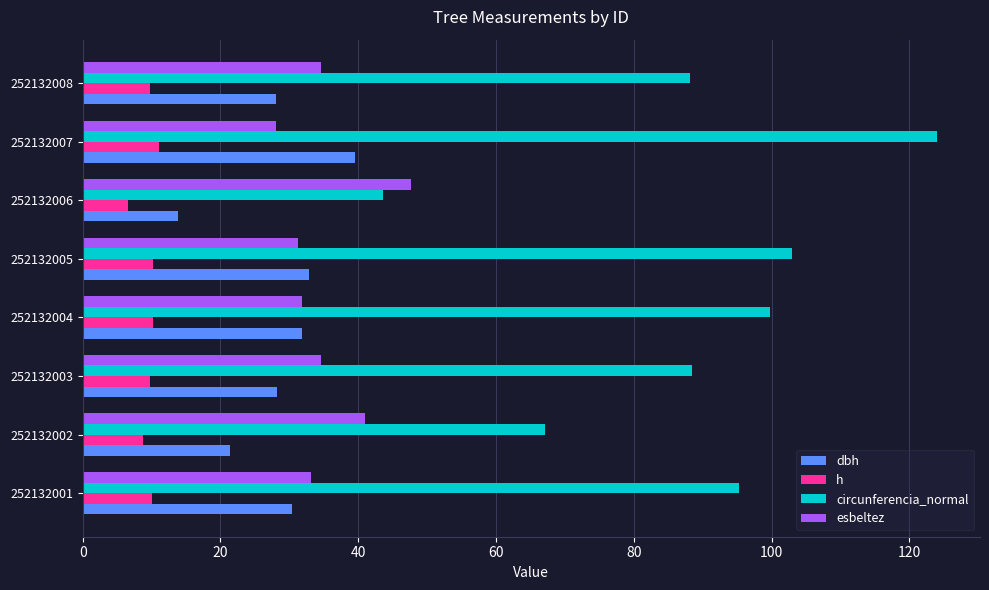

Between 252132002 and 252132004, which series saw the biggest shift?

circunferencia_normal